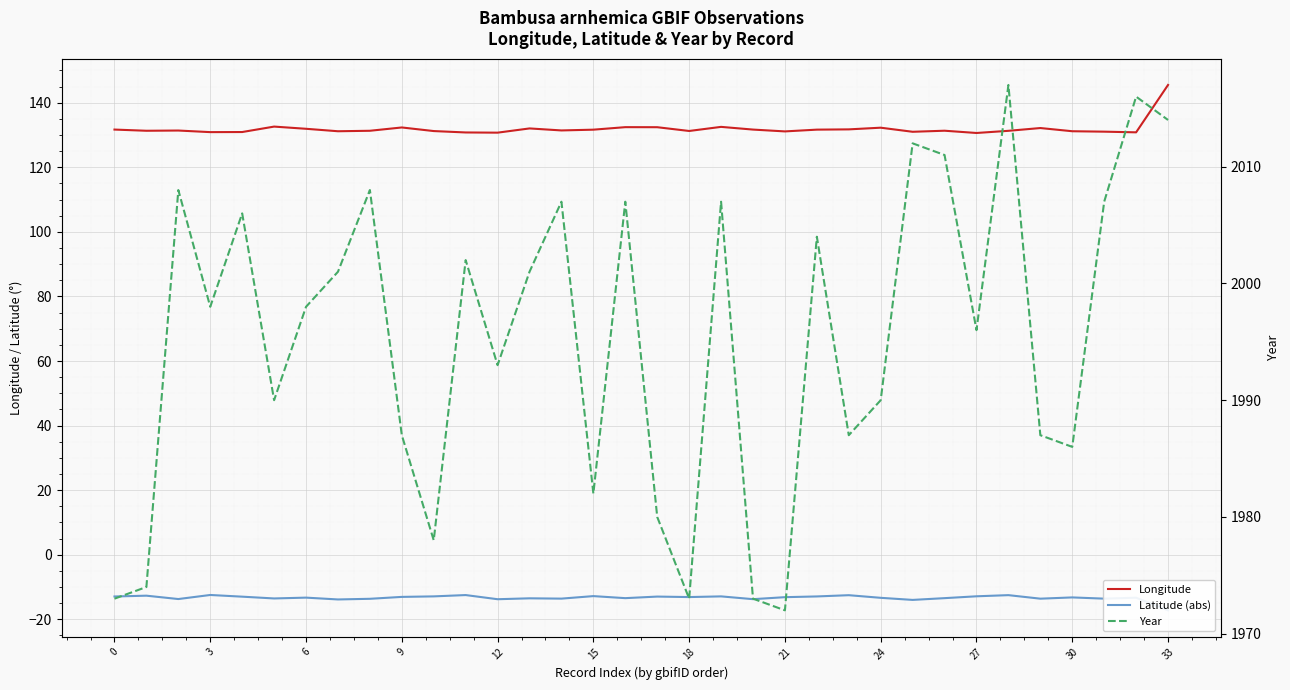

How many lines are shown in the chart?

3